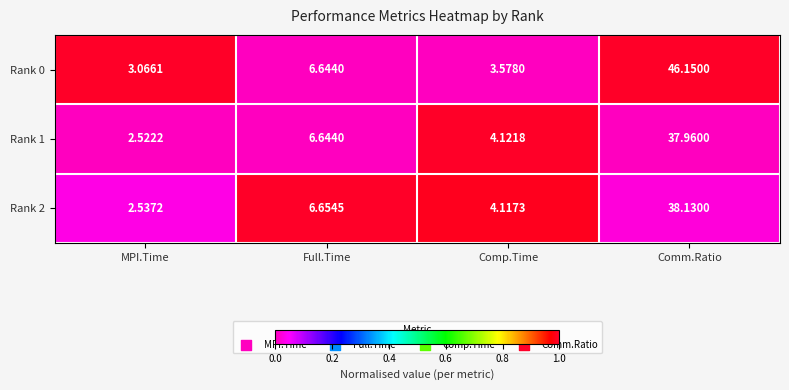

What is the spread (max minus min) of values at Comm.Ratio?

8.2